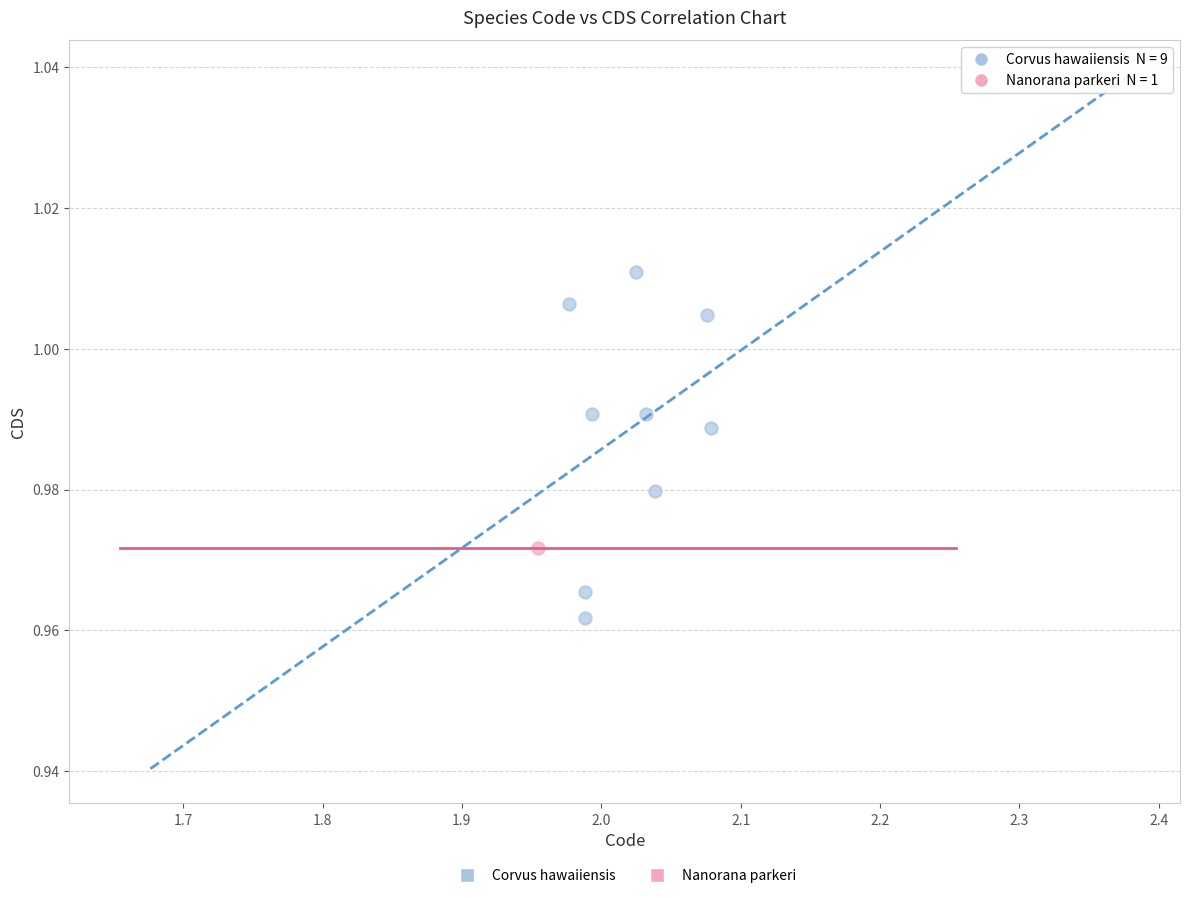

What are all the series names shown in the legend?

Corvus hawaiiensis, Nanorana parkeri